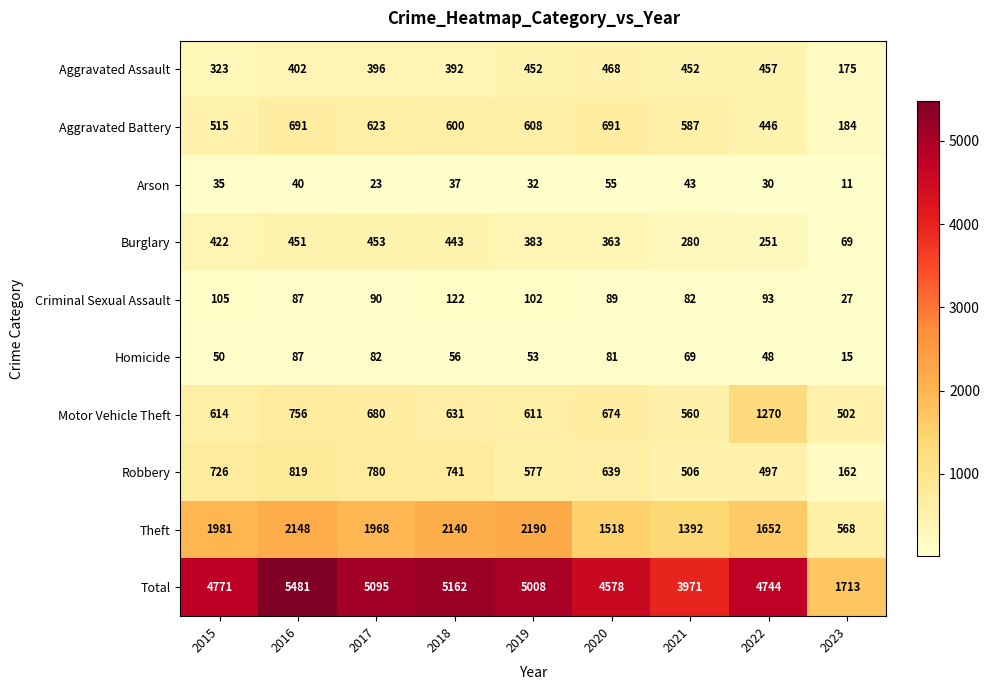

What is the difference between the Arson values at 2020 and 2015?

20